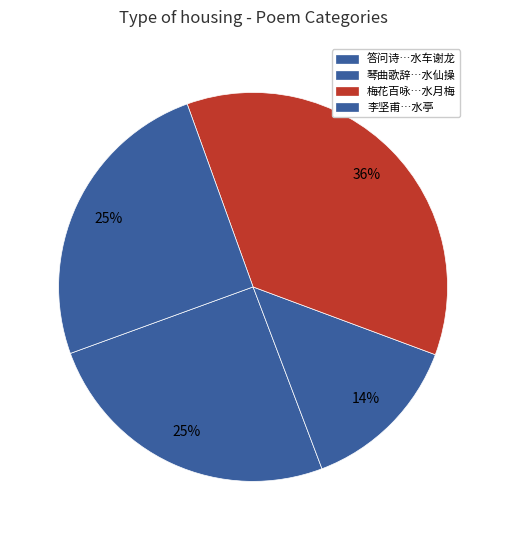

What is the smallest slice in the pie chart?

琴曲歌辞十二操 其十一 水仙操